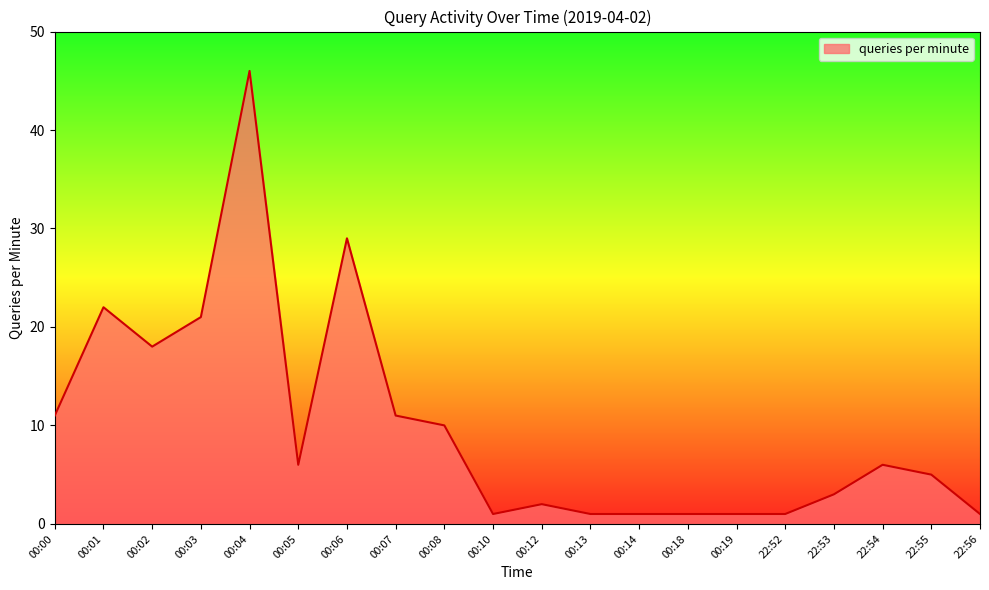

What position from the right is 00:12?

10